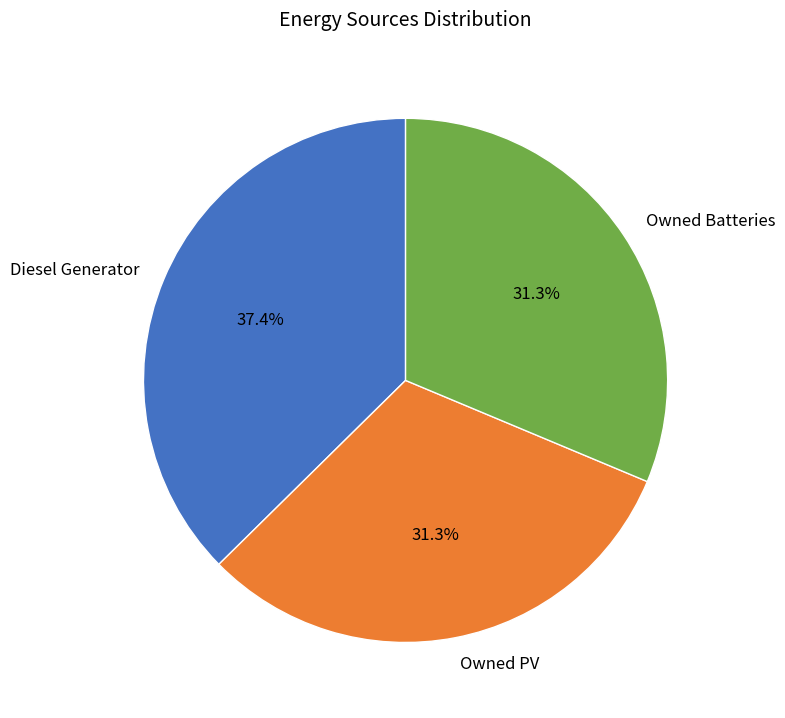

How many slices are in this pie chart?

3